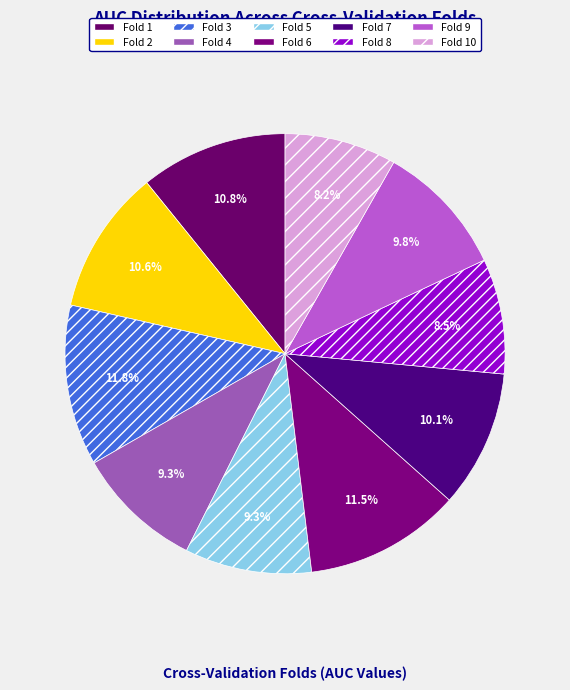

How many slices are in this pie chart?

10